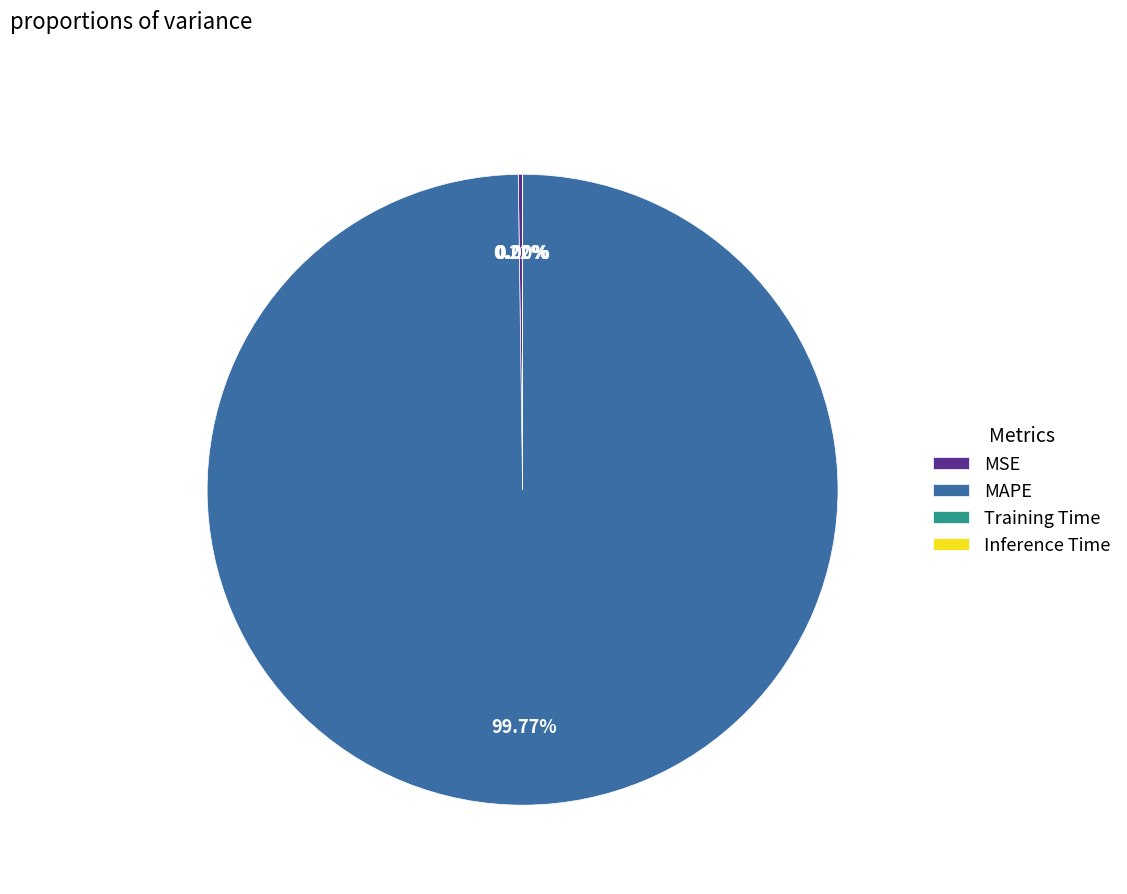

Which slice is the largest?

MAPE